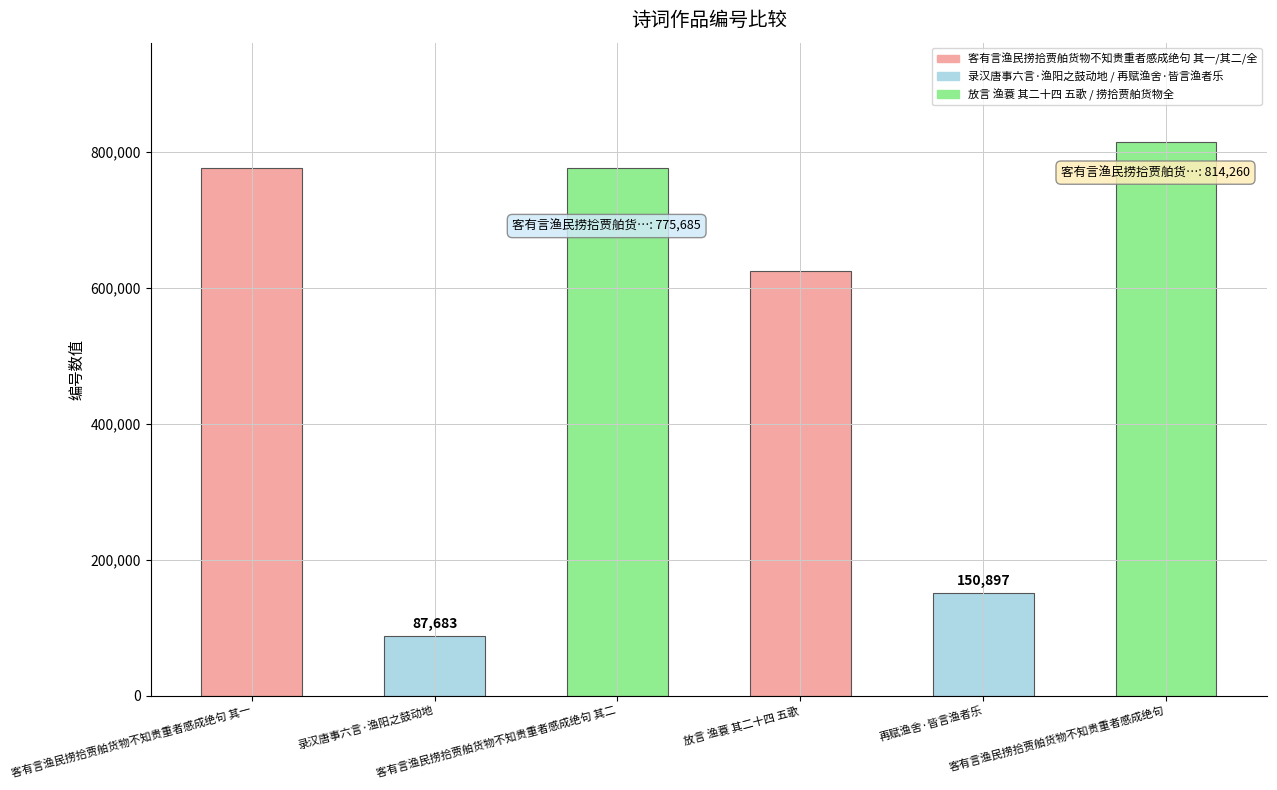

The value at 再赋渔舍·皆言渔者乐 is 102400. True or false?

False